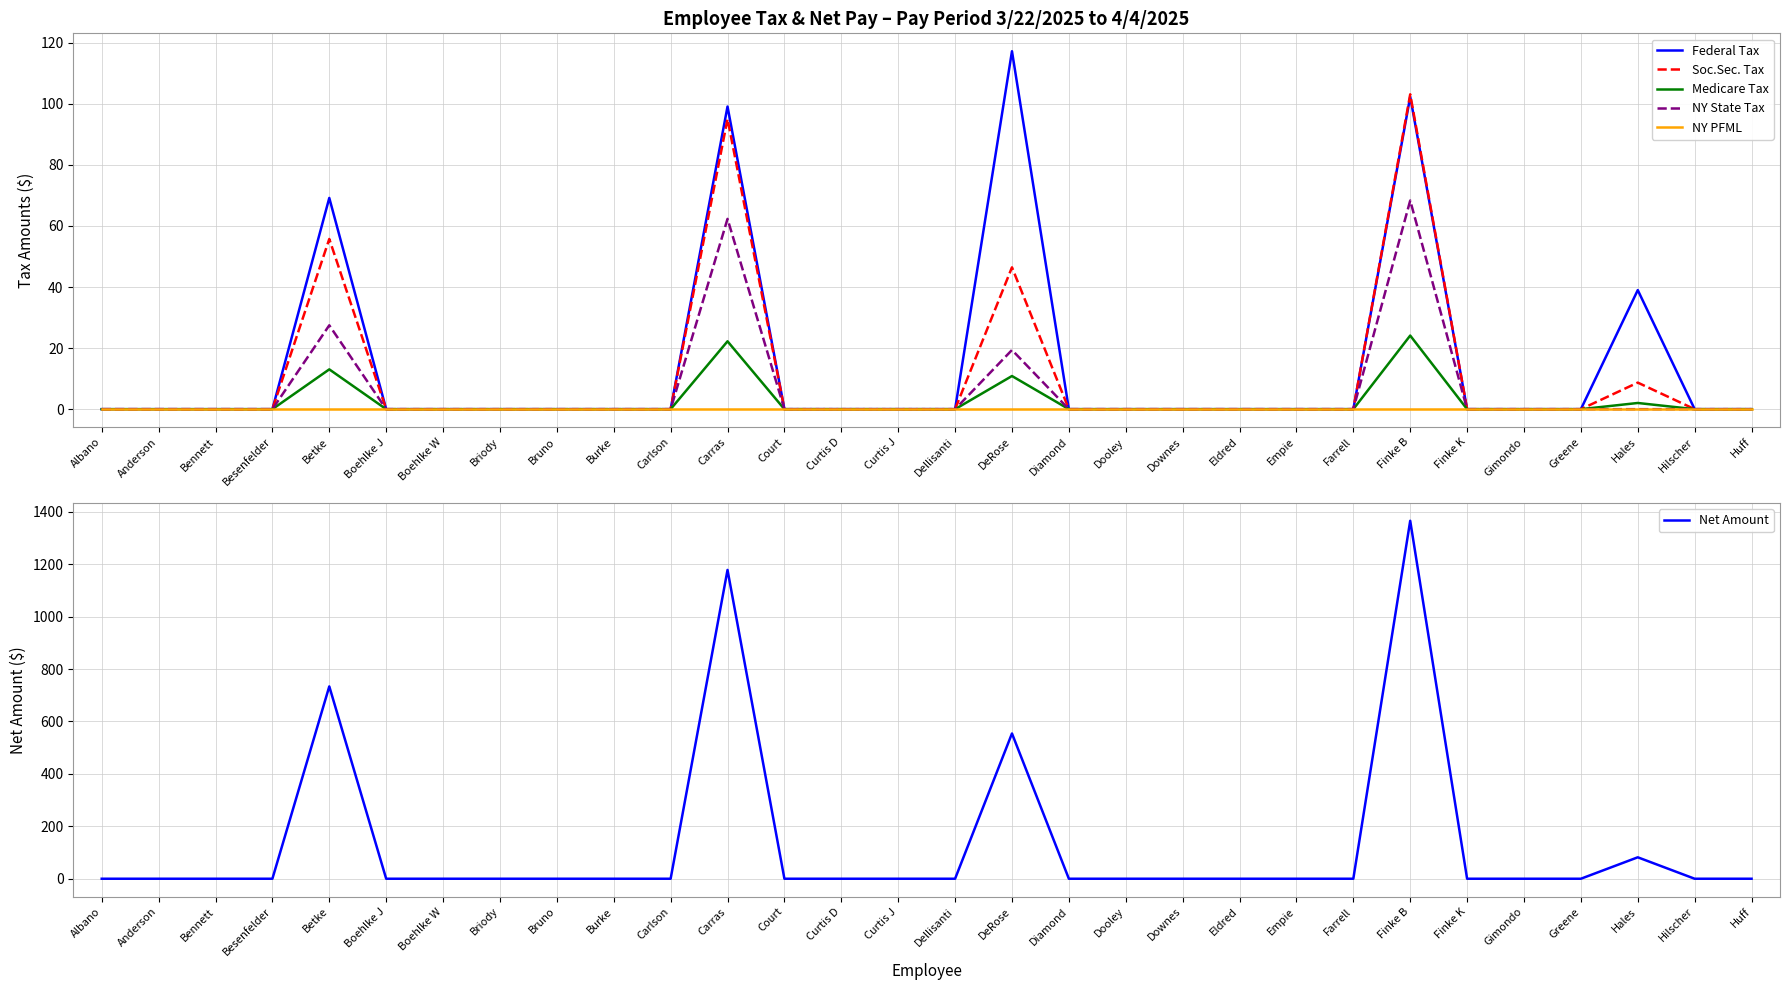

Reading left to right, extract all data points from this chart.

Federal Tax: Albano=0.0	Anderson=0.0	Bennett=0.0	Besenfelder=0.0	Betke=69.2	Boehlke J=0.0	Boehlke W=0.0	Briody=0.0	Bruno=0.0	Burke=0.0	Carlson=0.0	Carras=99.1	Court=0.0	Curtis D=0.0	Curtis J=0.0	Dellisanti=0.0	DeRose=117.2	Diamond=0.0	Dooley=0.0	Downes=0.0	Eldred=0.0	Empie=0.0	Farrell=0.0	Finke B=102.3	Finke K=0.0	Gimondo=0.0	Greene=0.0	Hales=39.0	Hilscher=0.0	Huff=0.0
Soc.Sec. Tax: Albano=0.0	Anderson=0.0	Bennett=0.0	Besenfelder=0.0	Betke=55.7	Boehlke J=0.0	Boehlke W=0.0	Briody=0.0	Bruno=0.0	Burke=0.0	Carlson=0.0	Carras=95.0	Court=0.0	Curtis D=0.0	Curtis J=0.0	Dellisanti=0.0	DeRose=46.5	Diamond=0.0	Dooley=0.0	Downes=0.0	Eldred=0.0	Empie=0.0	Farrell=0.0	Finke B=103.1	Finke K=0.0	Gimondo=0.0	Greene=0.0	Hales=8.7	Hilscher=0.0	Huff=0.0
Medicare Tax: Albano=0.0	Anderson=0.0	Bennett=0.0	Besenfelder=0.0	Betke=13.0	Boehlke J=0.0	Boehlke W=0.0	Briody=0.0	Bruno=0.0	Burke=0.0	Carlson=0.0	Carras=22.2	Court=0.0	Curtis D=0.0	Curtis J=0.0	Dellisanti=0.0	DeRose=10.9	Diamond=0.0	Dooley=0.0	Downes=0.0	Eldred=0.0	Empie=0.0	Farrell=0.0	Finke B=24.1	Finke K=0.0	Gimondo=0.0	Greene=0.0	Hales=2.0	Hilscher=0.0	Huff=0.0
NY State Tax: Albano=0.0	Anderson=0.0	Bennett=0.0	Besenfelder=0.0	Betke=27.5	Boehlke J=0.0	Boehlke W=0.0	Briody=0.0	Bruno=0.0	Burke=0.0	Carlson=0.0	Carras=62.3	Court=0.0	Curtis D=0.0	Curtis J=0.0	Dellisanti=0.0	DeRose=19.4	Diamond=0.0	Dooley=0.0	Downes=0.0	Eldred=0.0	Empie=0.0	Farrell=0.0	Finke B=68.3	Finke K=0.0	Gimondo=0.0	Greene=0.0	Hales=0.0	Hilscher=0.0	Huff=0.0
NY PFML: Albano=0.0	Anderson=0.0	Bennett=0.0	Besenfelder=0.0	Betke=0.0	Boehlke J=0.0	Boehlke W=0.0	Briody=0.0	Bruno=0.0	Burke=0.0	Carlson=0.0	Carras=0.0	Court=0.0	Curtis D=0.0	Curtis J=0.0	Dellisanti=0.0	DeRose=0.0	Diamond=0.0	Dooley=0.0	Downes=0.0	Eldred=0.0	Empie=0.0	Farrell=0.0	Finke B=0.0	Finke K=0.0	Gimondo=0.0	Greene=0.0	Hales=0.0	Hilscher=0.0	Huff=0.0
Net Amount: Albano=0.0	Anderson=0.0	Bennett=0.0	Besenfelder=0.0	Betke=733.6	Boehlke J=0.0	Boehlke W=0.0	Briody=0.0	Bruno=0.0	Burke=0.0	Carlson=0.0	Carras=1177.9	Court=0.0	Curtis D=0.0	Curtis J=0.0	Dellisanti=0.0	DeRose=554.1	Diamond=0.0	Dooley=0.0	Downes=0.0	Eldred=0.0	Empie=0.0	Farrell=0.0	Finke B=1365.4	Finke K=0.0	Gimondo=0.0	Greene=0.0	Hales=81.8	Hilscher=0.0	Huff=0.0